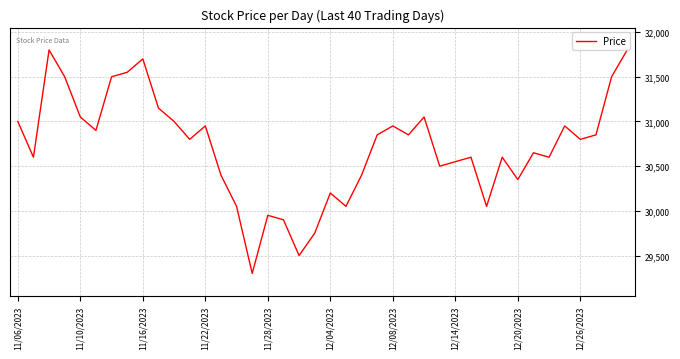

What is the smallest value displayed?

29300